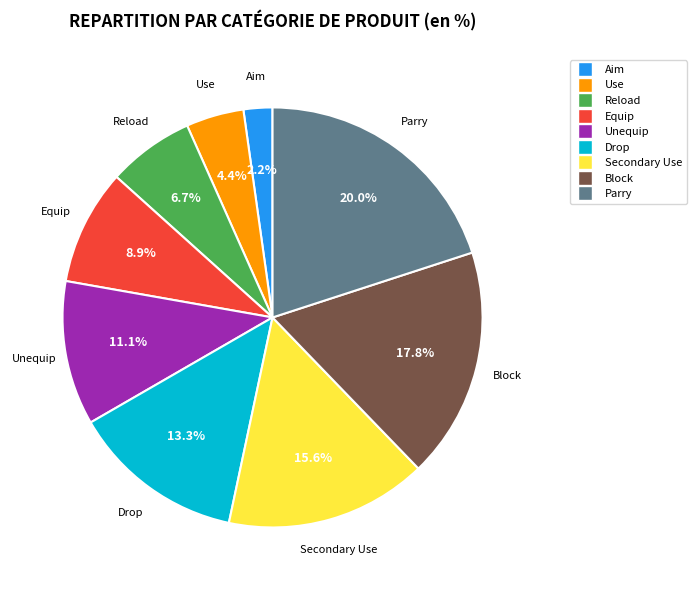

Does Drop account for over 50% of the chart?

No